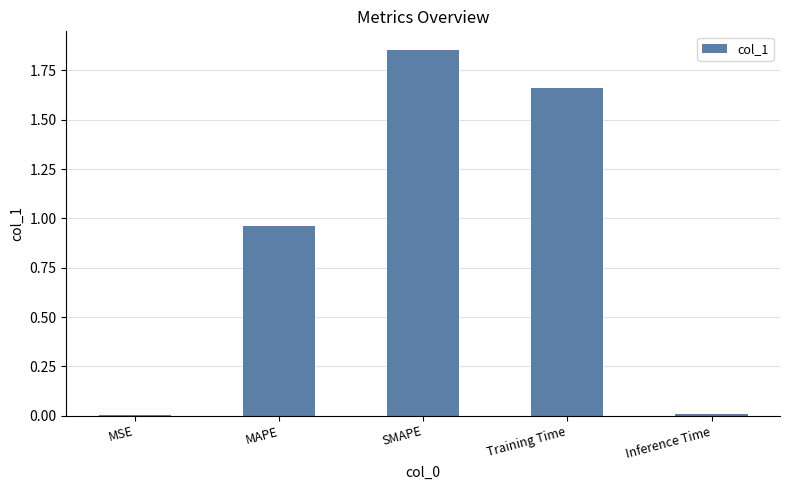

Between SMAPE and MAPE, which is larger?

SMAPE